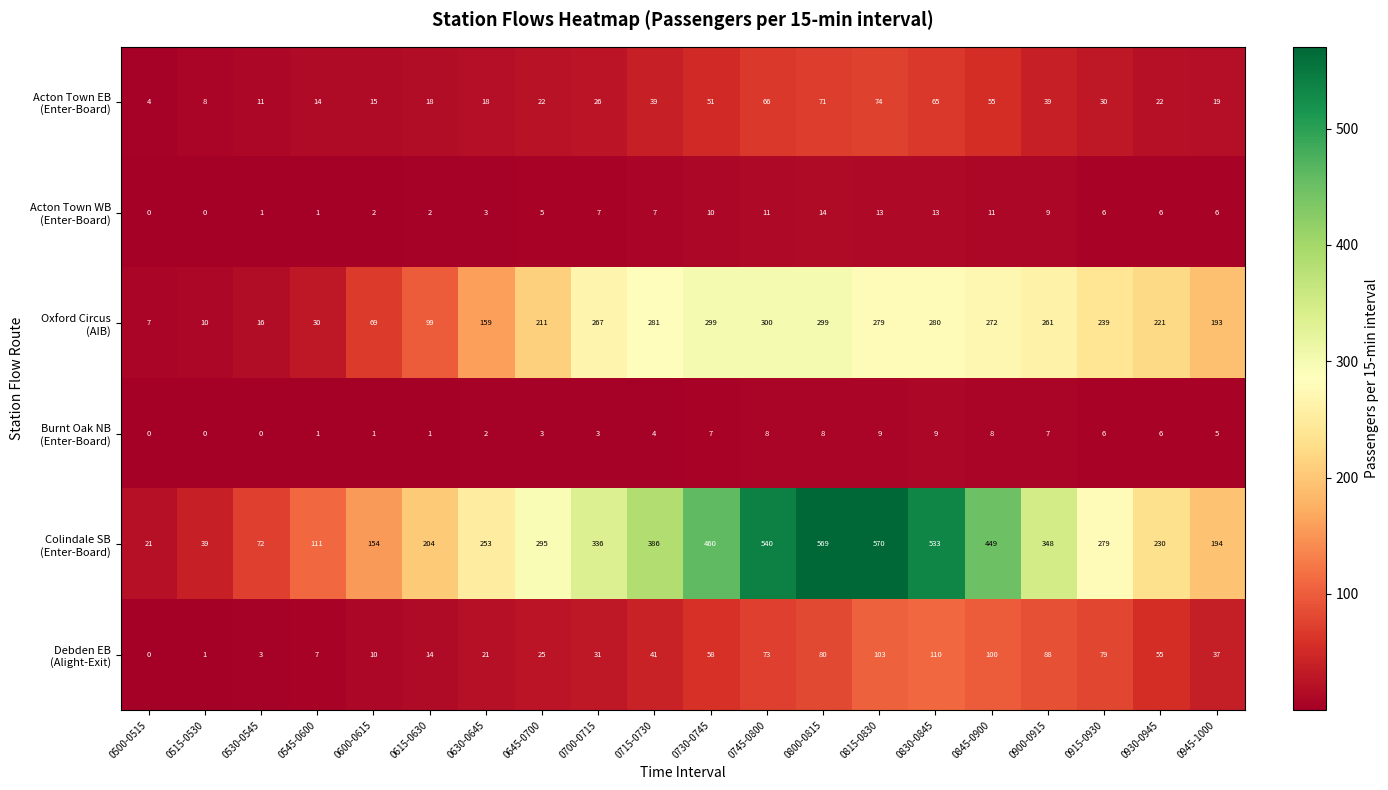

Which label corresponds to the largest value in the chart?

0815-0830